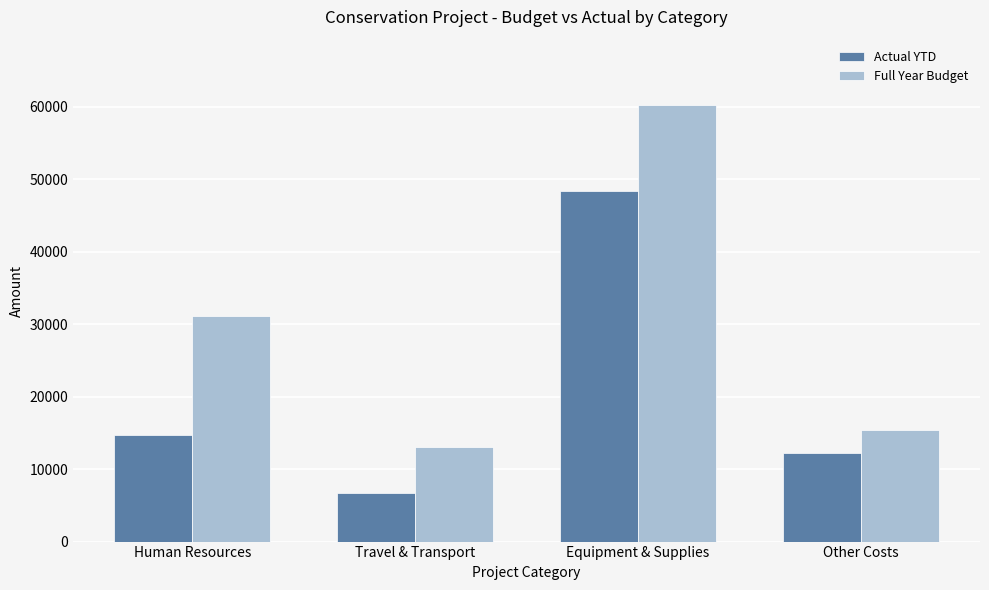

Which series has the largest range (max minus min)?

Full Year Budget